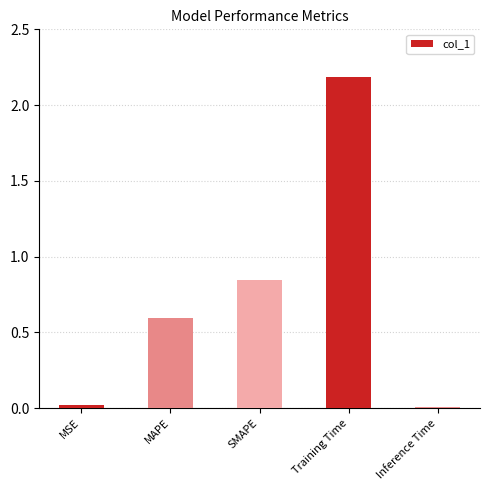

Which label corresponds to the largest value in the chart?

Training Time